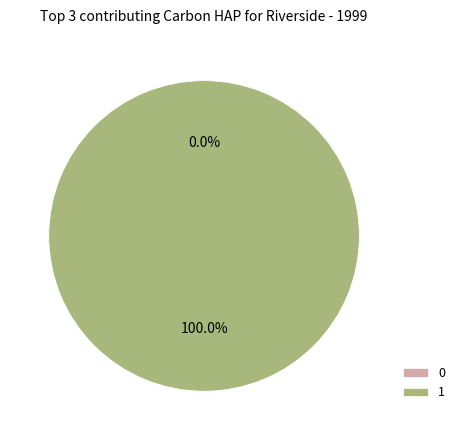

Which category has the biggest portion of the pie?

1